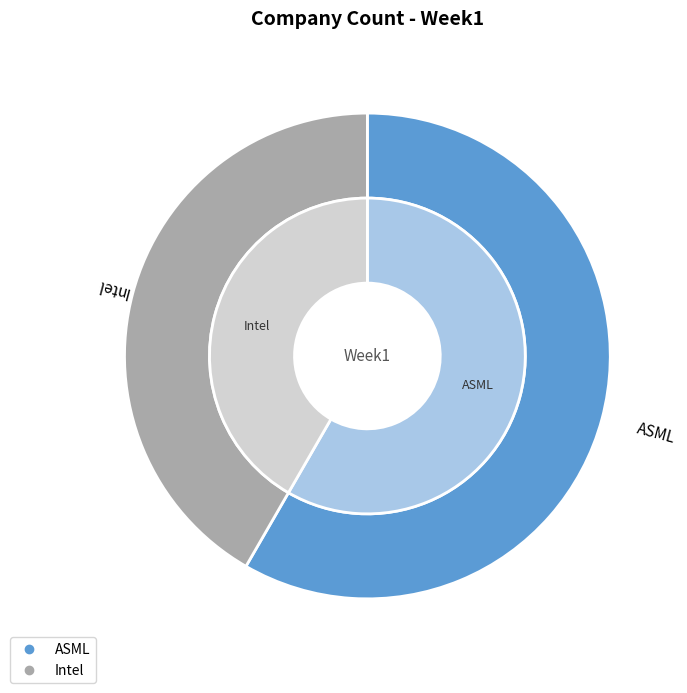

True or false: ASML accounts for 48% of the total.

False